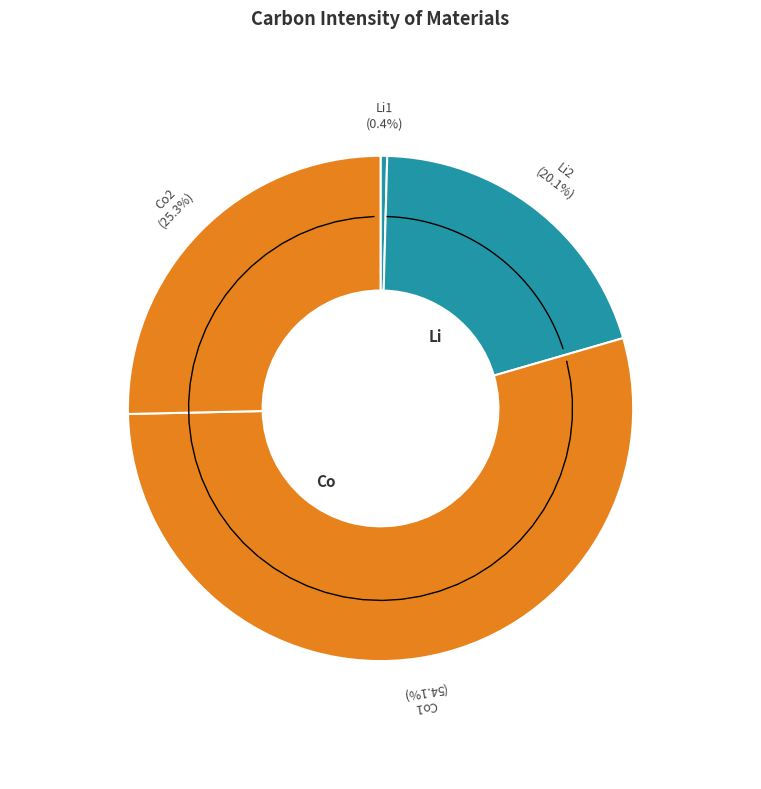

Which slice is the smallest?

Li1